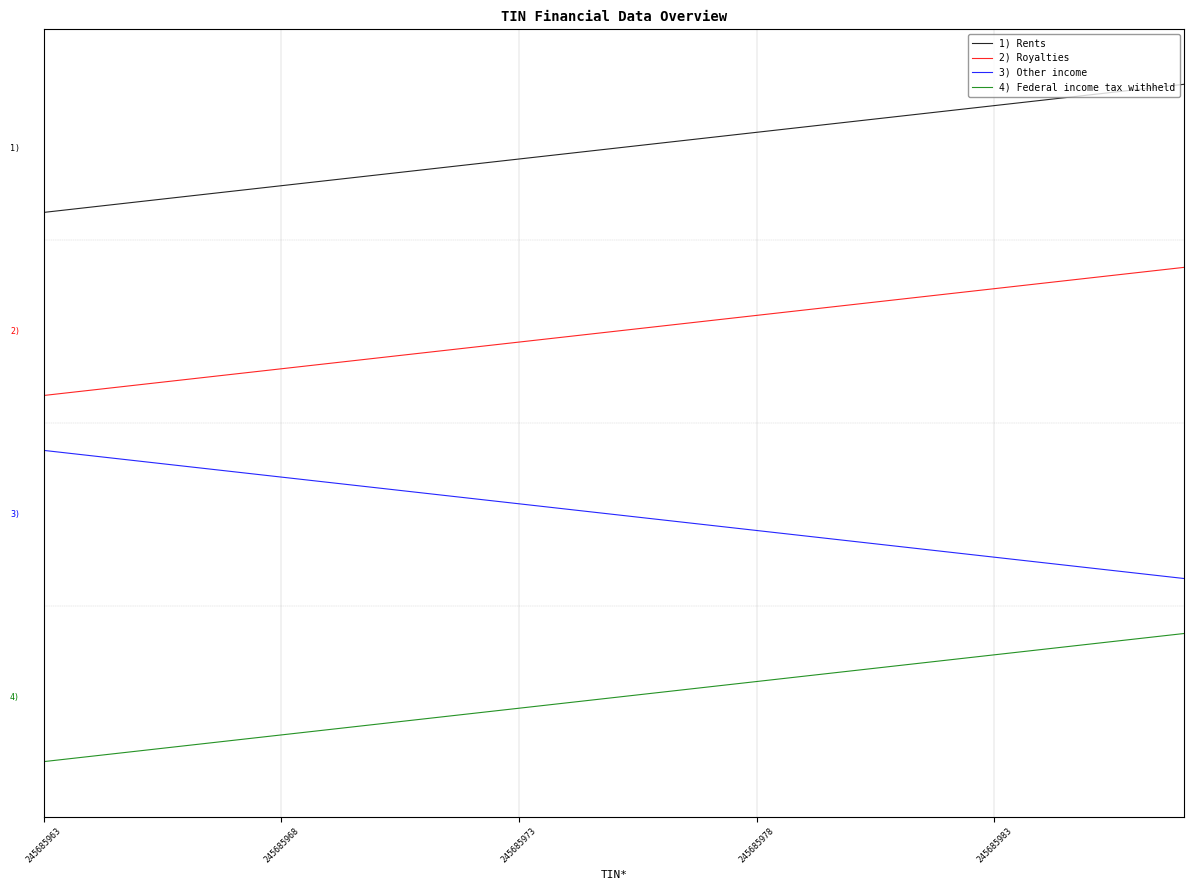

Does the chart display data point markers on the line(s)?

No